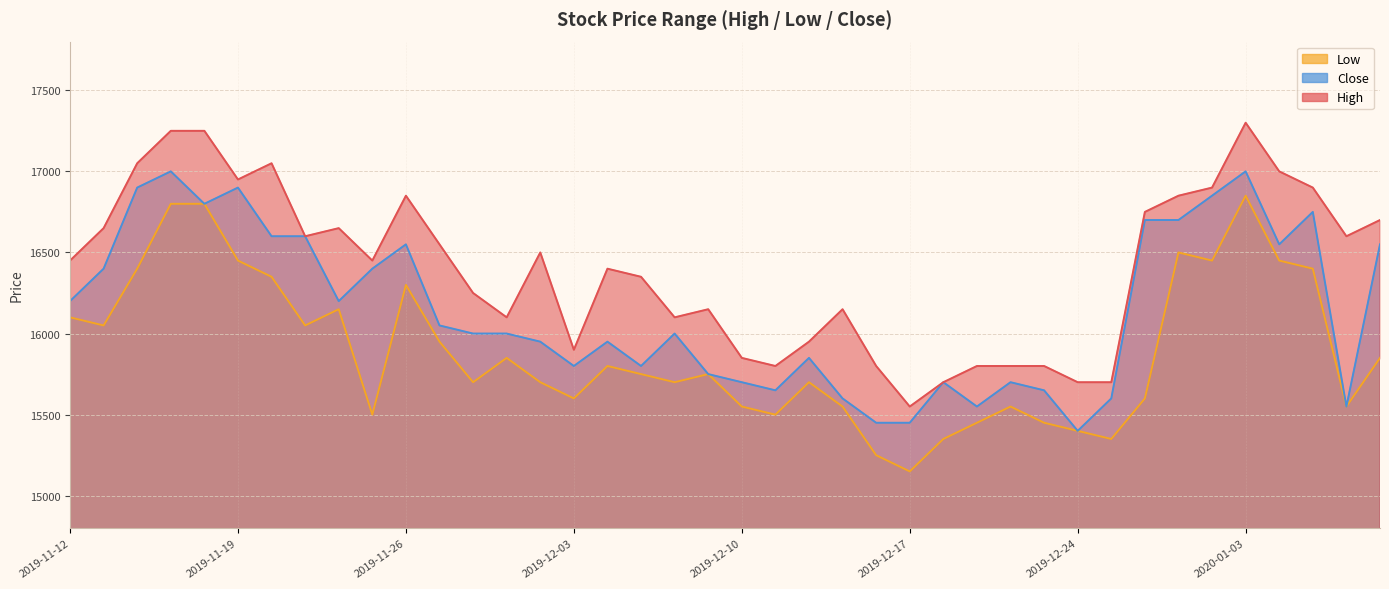

What is the difference between the second highest and minimum values in the High series?

1700